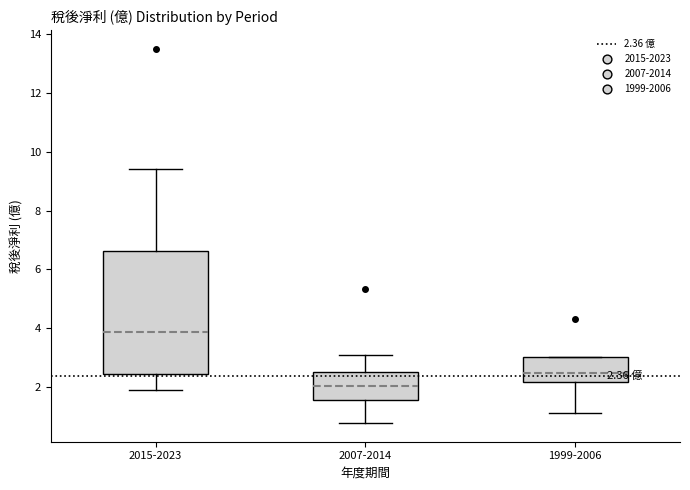

Comparing the boxes themselves (not the whiskers), which one is the tallest?

2015-2023